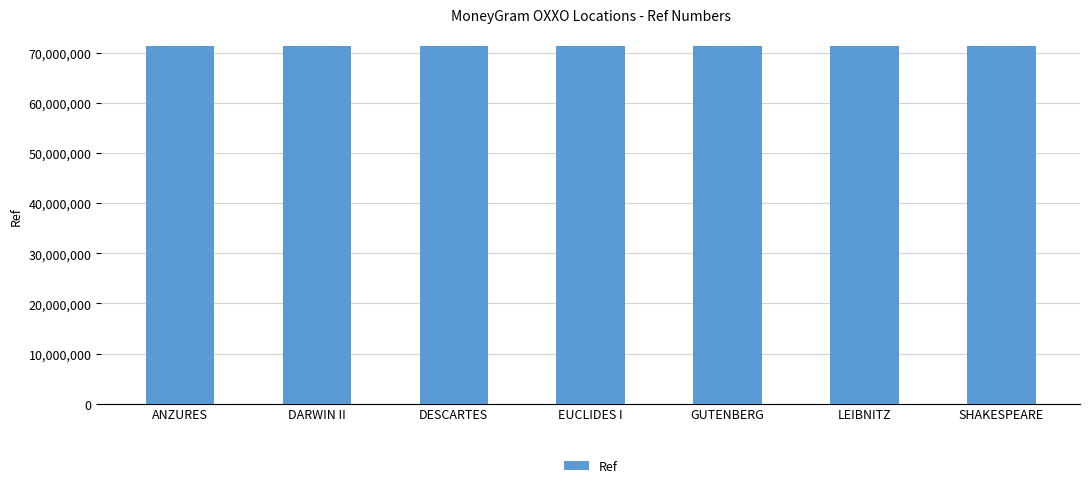

True or false: the data shows 124714334 at SHAKESPEARE.

False